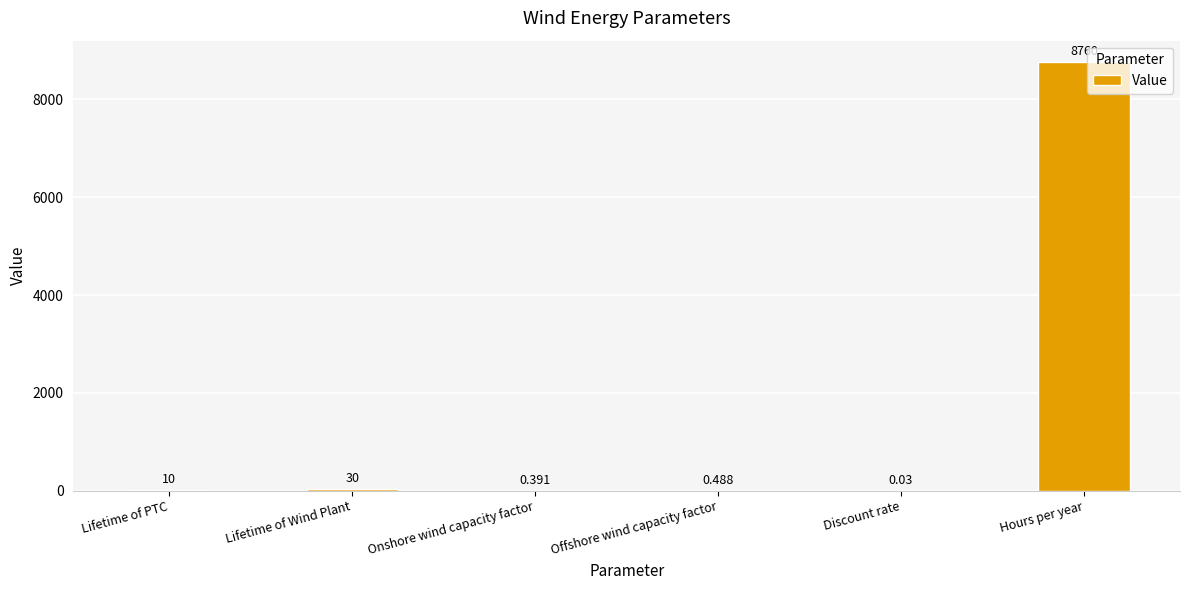

Which has a higher value, Lifetime of PTC or Offshore wind capacity factor?

Lifetime of PTC